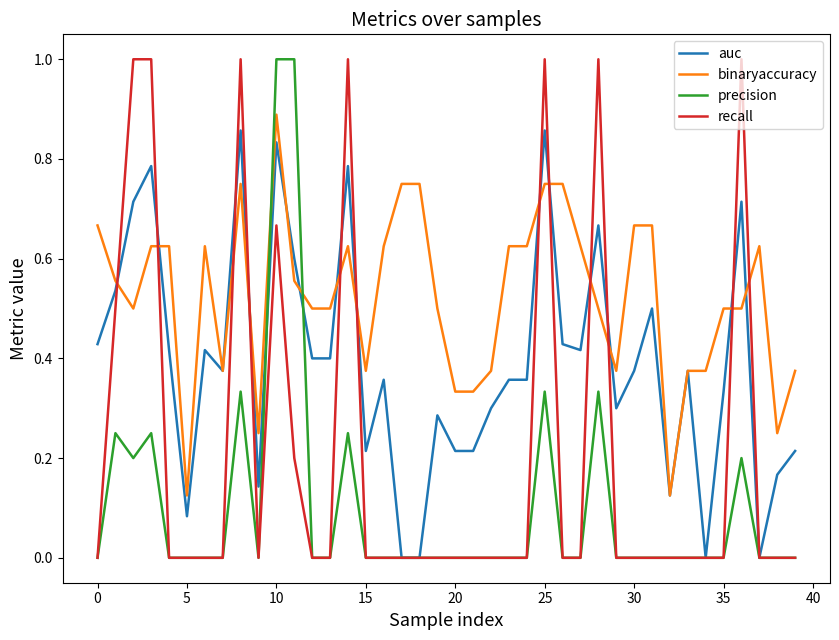

True or false: binaryaccuracy and recall cross at least once.

True